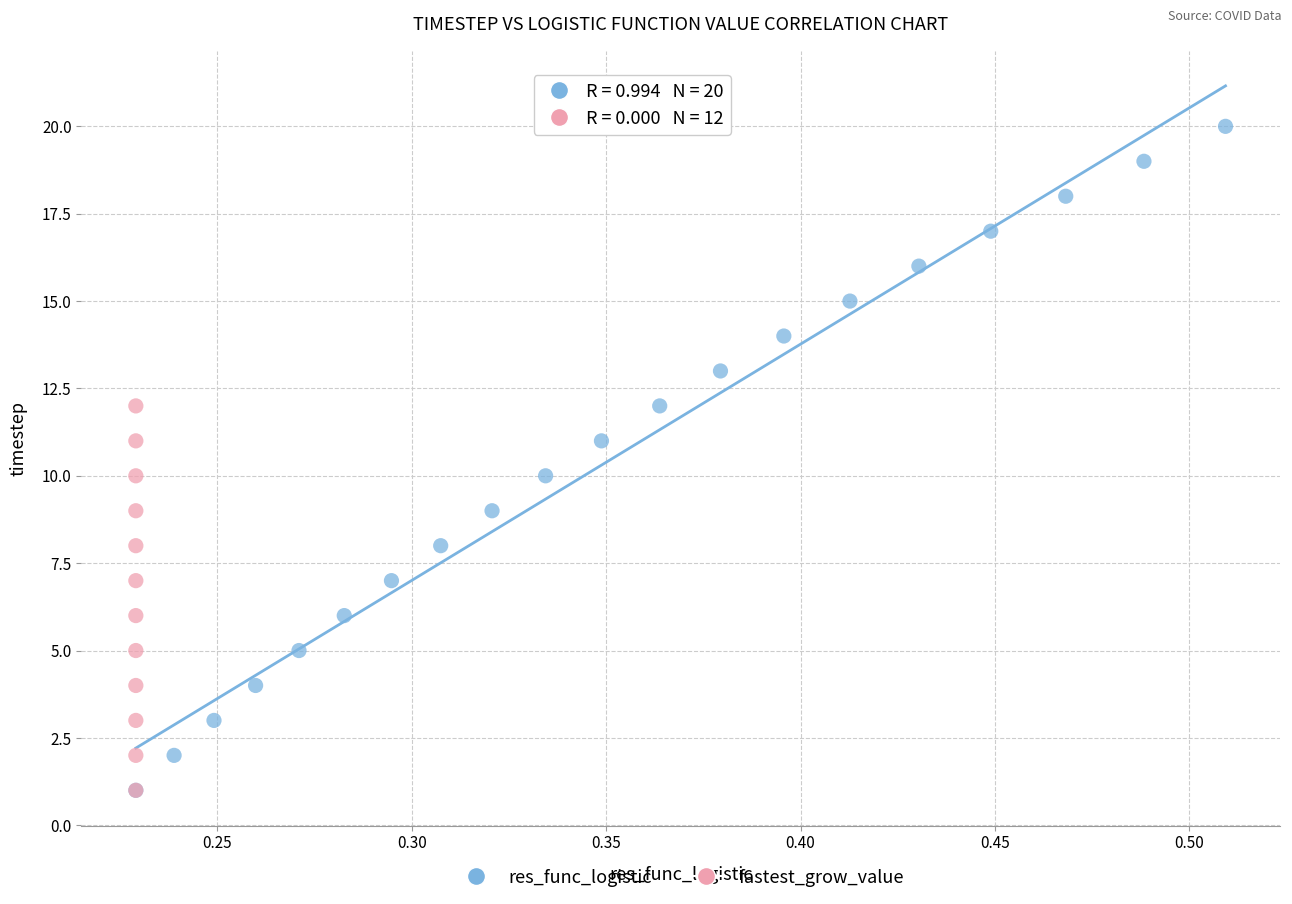

Which series has the largest Y range (max minus min)?

res_func_logistic